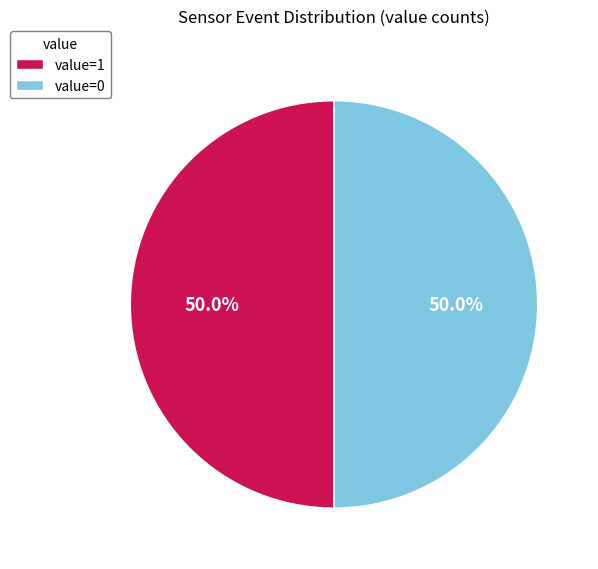

What percentage is NOT represented by value=1?

50.0%